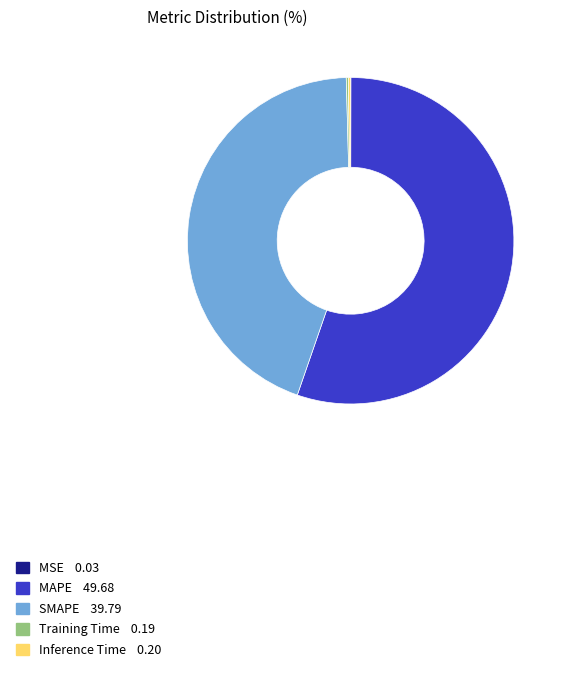

Do SMAPE and MAPE together represent more than half of the pie?

Yes